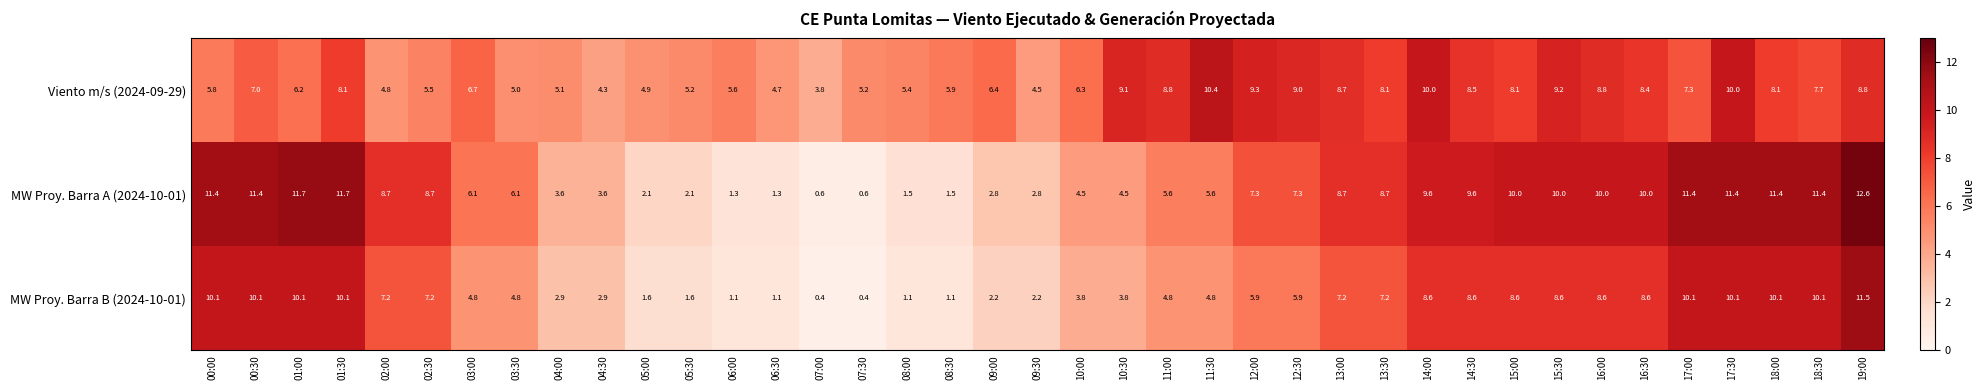

At which label is Viento m/s (2024-09-29) closest to 7?

00:30